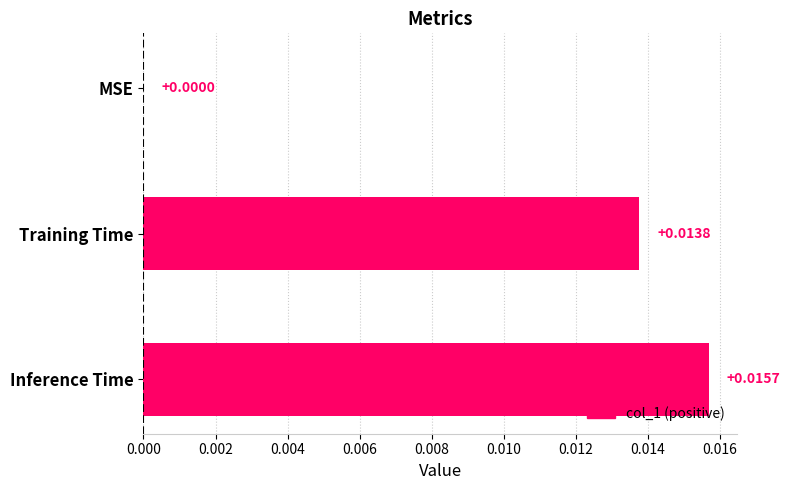

How many values exceed 0?

2